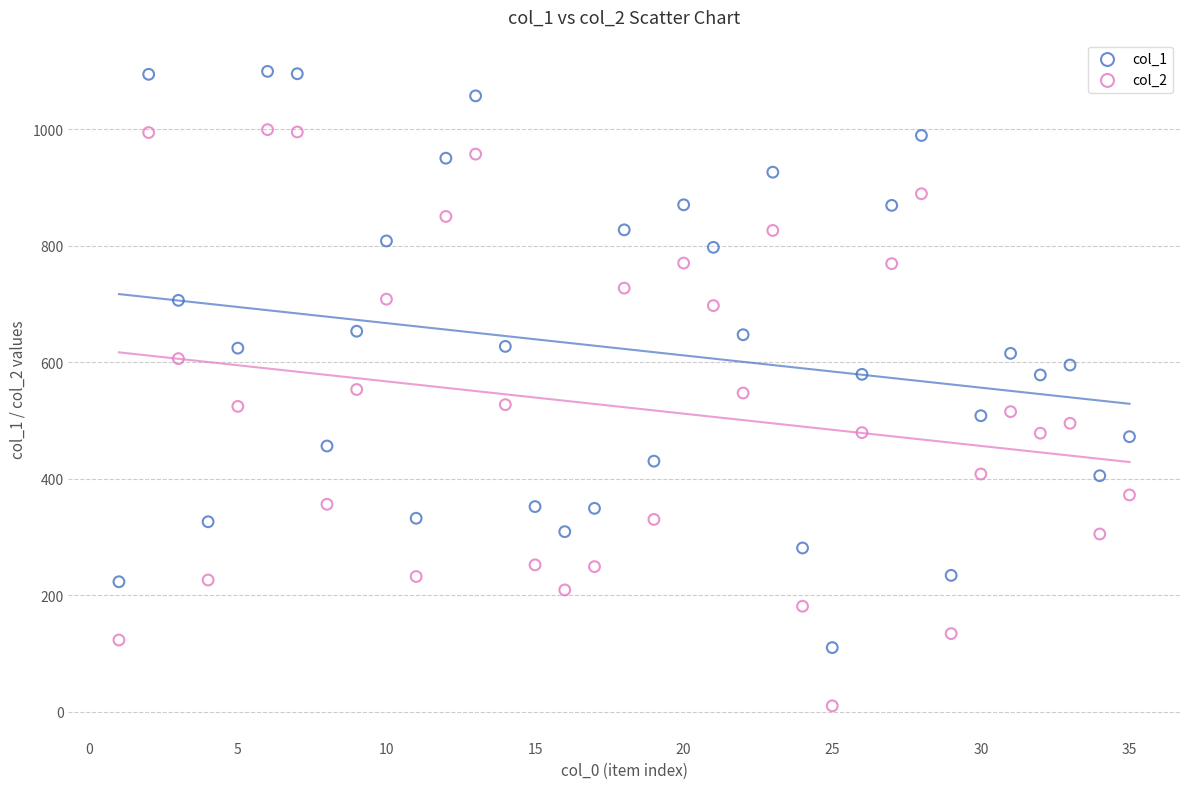

What is the X range (max minus min) for the scatter plot?

34